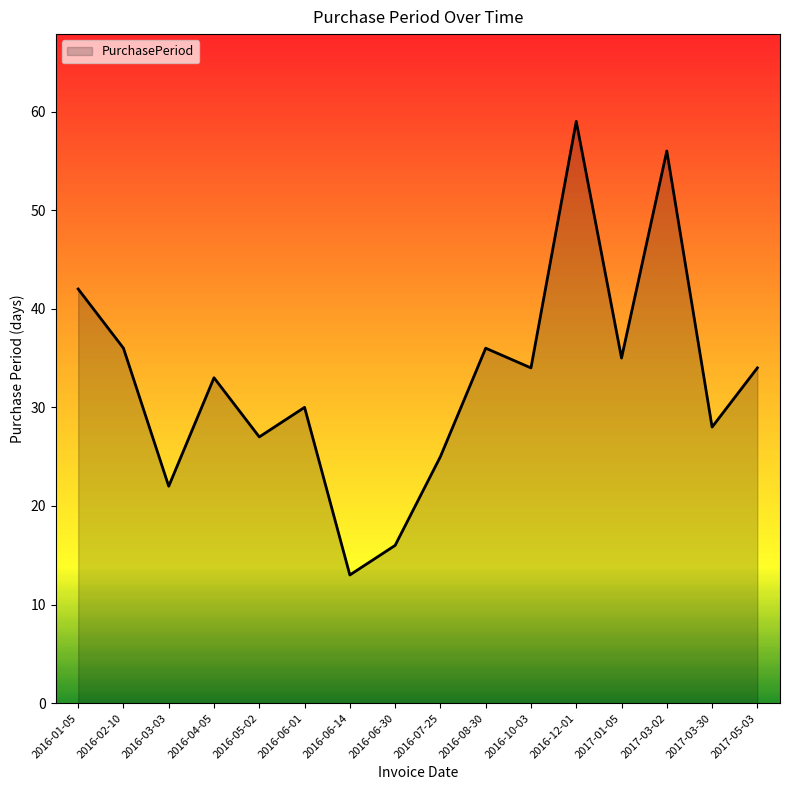

Between 2016-05-02 and 2016-06-30, which is larger?

2016-05-02